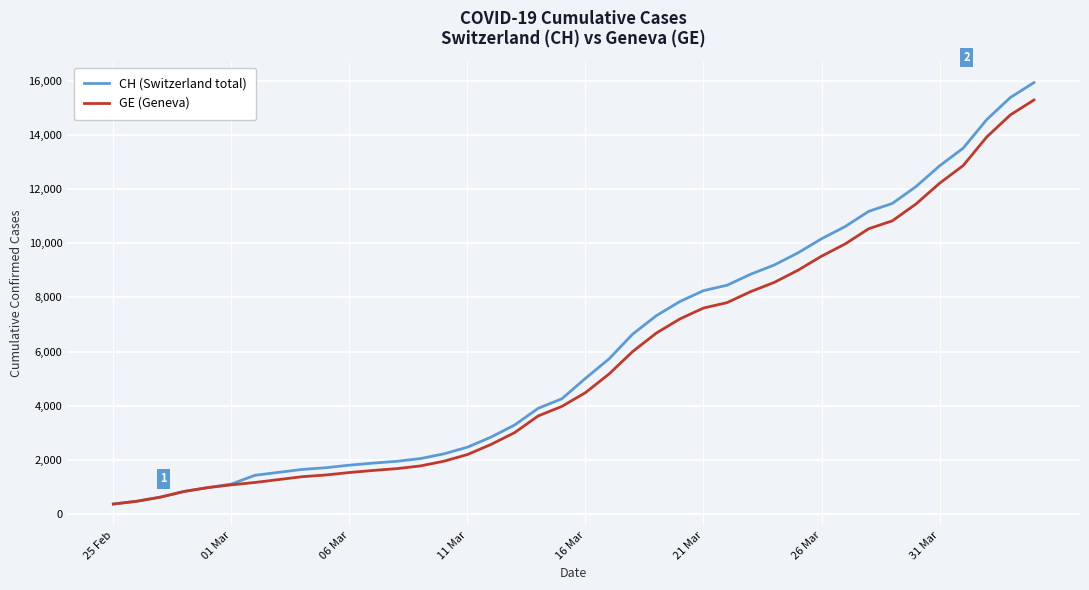

Rank the series by their average value, from highest to lowest.

CH (Switzerland total), GE (Geneva)